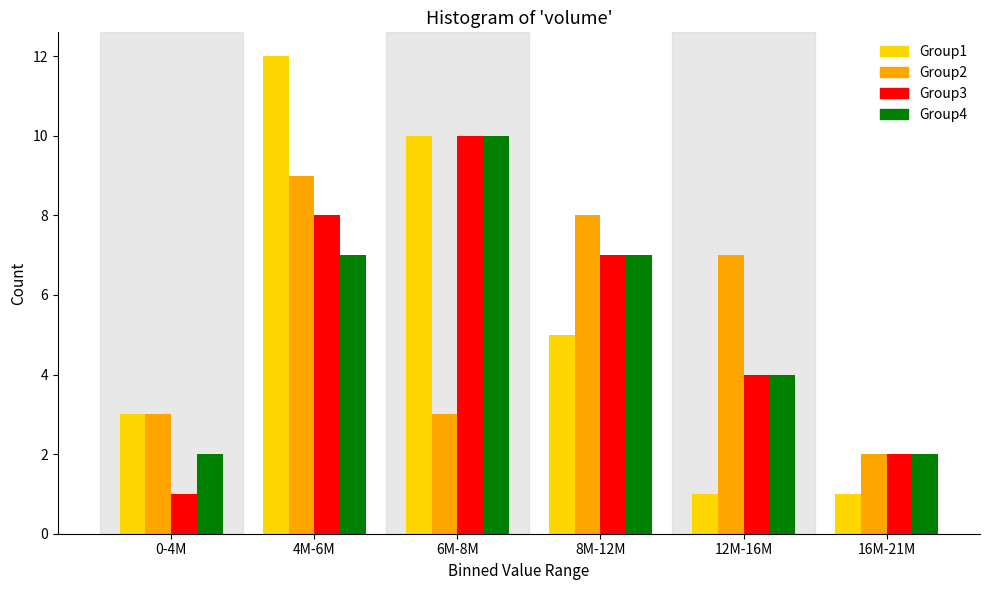

Reading left to right, extract all data points from this chart.

Group1: 0-4M=3	4M-6M=12	6M-8M=10	8M-12M=5	12M-16M=1	16M-21M=1
Group2: 0-4M=3	4M-6M=9	6M-8M=3	8M-12M=8	12M-16M=7	16M-21M=2
Group3: 0-4M=1	4M-6M=8	6M-8M=10	8M-12M=7	12M-16M=4	16M-21M=2
Group4: 0-4M=2	4M-6M=7	6M-8M=10	8M-12M=7	12M-16M=4	16M-21M=2